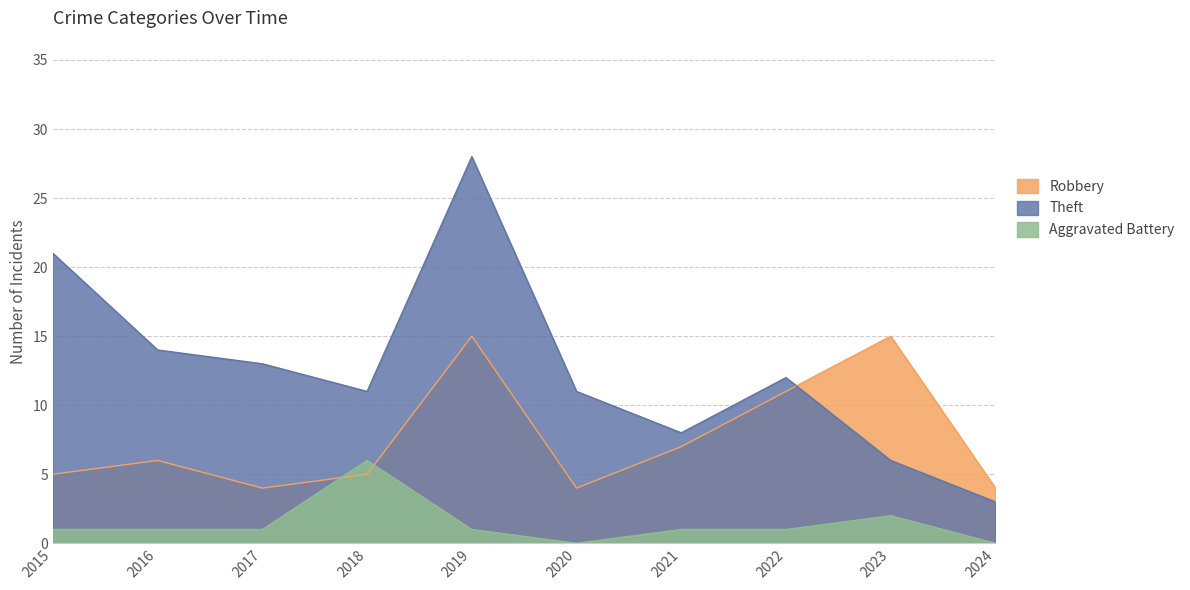

Which category has the lowest value across all series?

2020